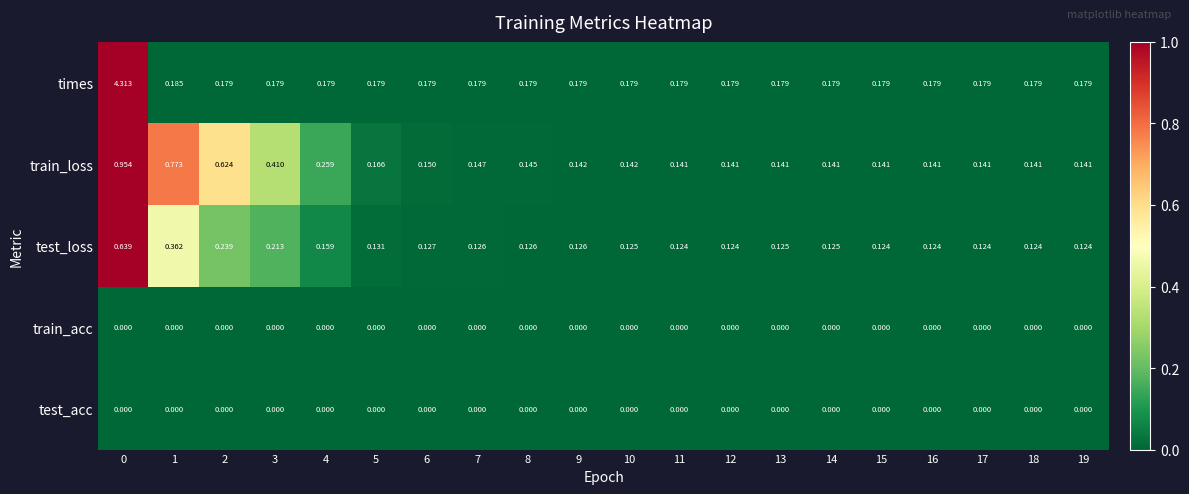

Which series has the widest spread of values?

times